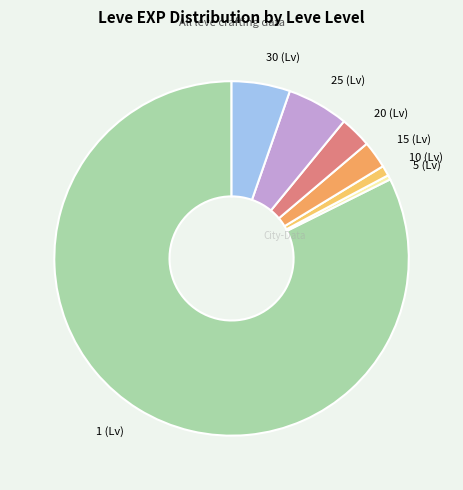

The 10 (Lv) slice represents 9% of the pie. True or false?

False